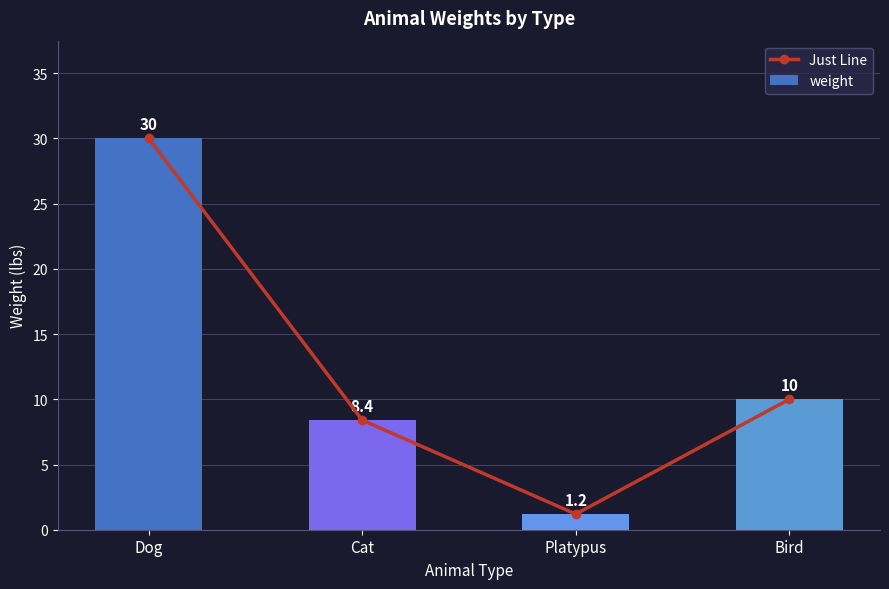

How many data points in Just Line are less than 10?

2